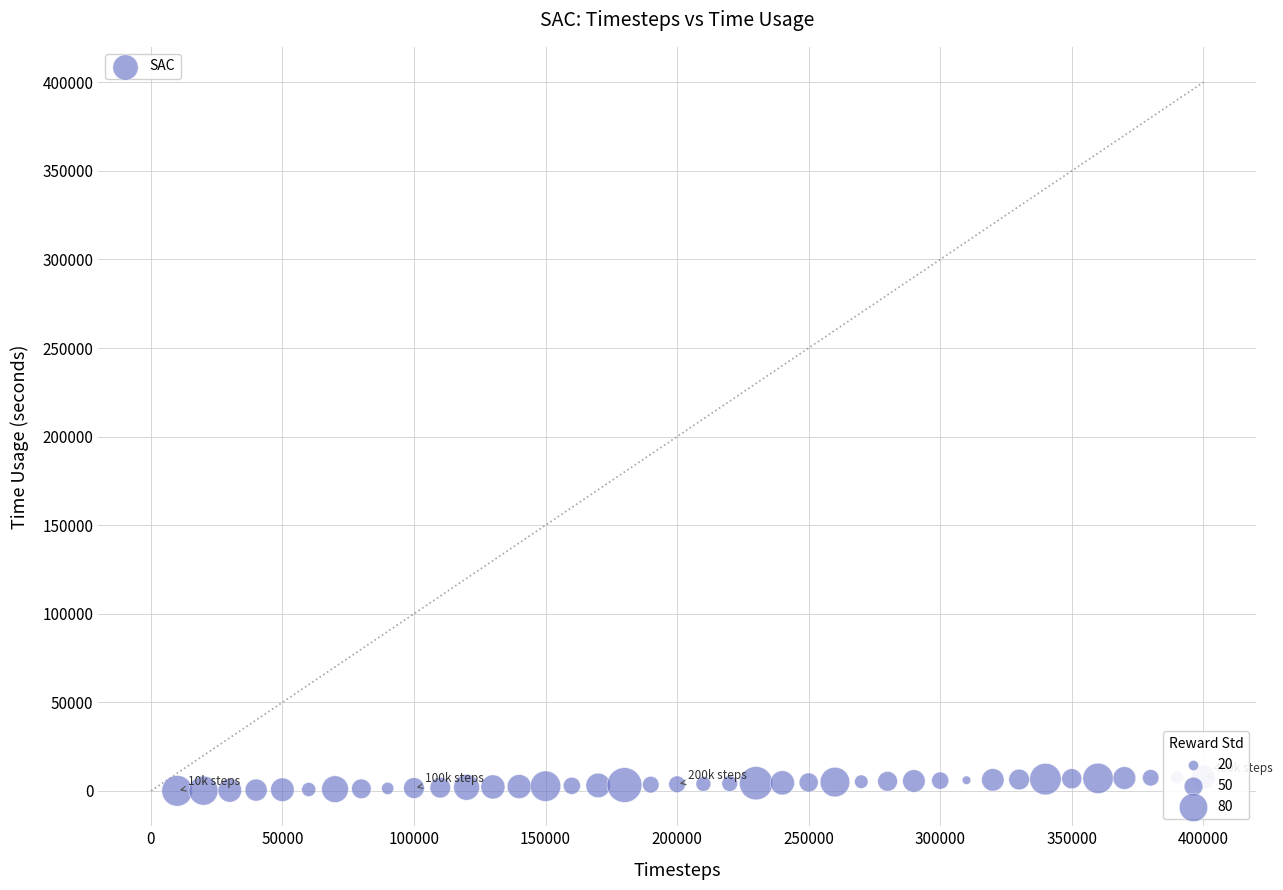

What is the range of Y values (max minus min)?

7725.2